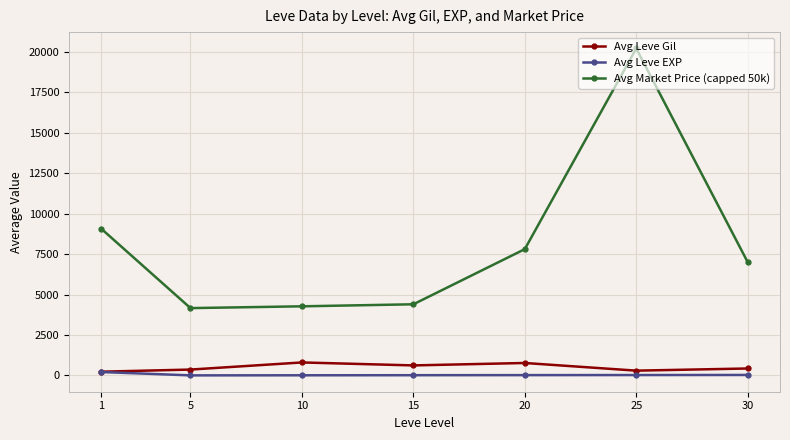

Rank the series at 5 from highest to lowest value.

Avg Market Price (capped 50k), Avg Leve Gil, Avg Leve EXP